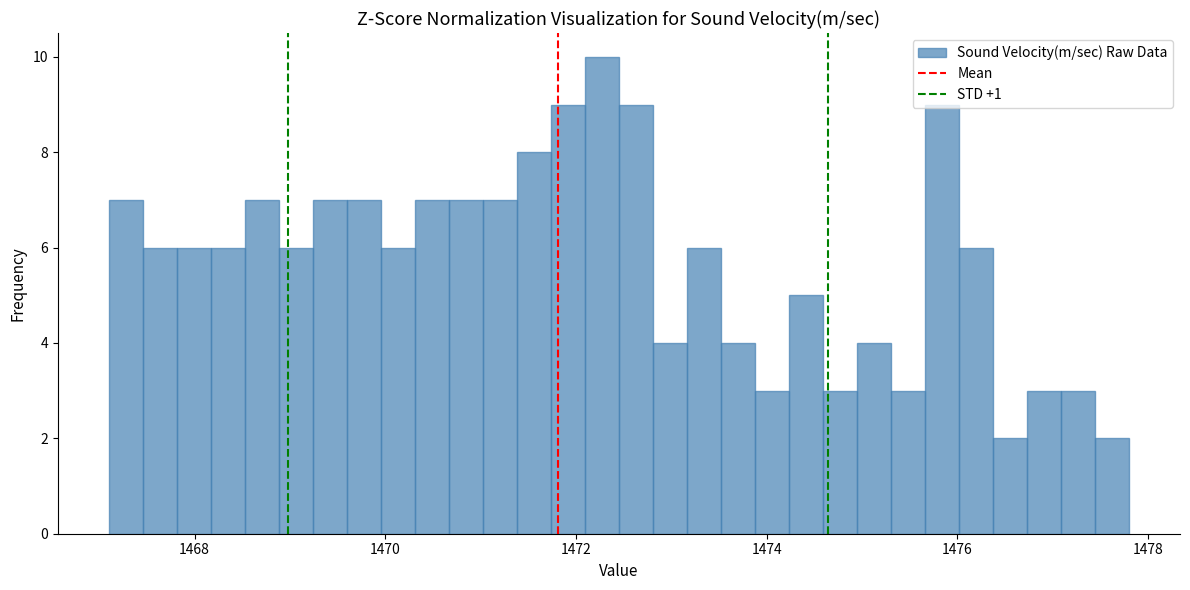

Read against the x-axis, roughly where is the centre of the tallest bar?

1472.2